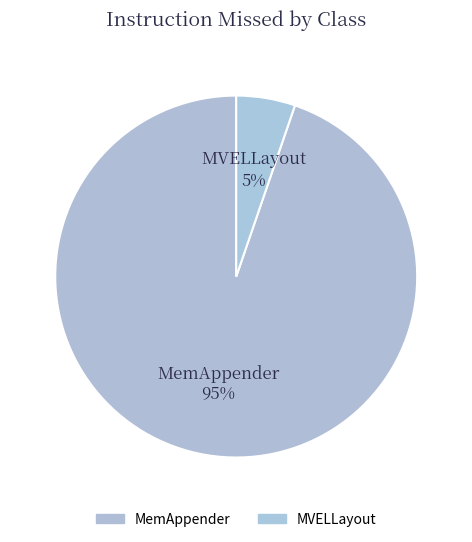

Rank the categories by value from lowest to highest.

MVELLayout, MemAppender